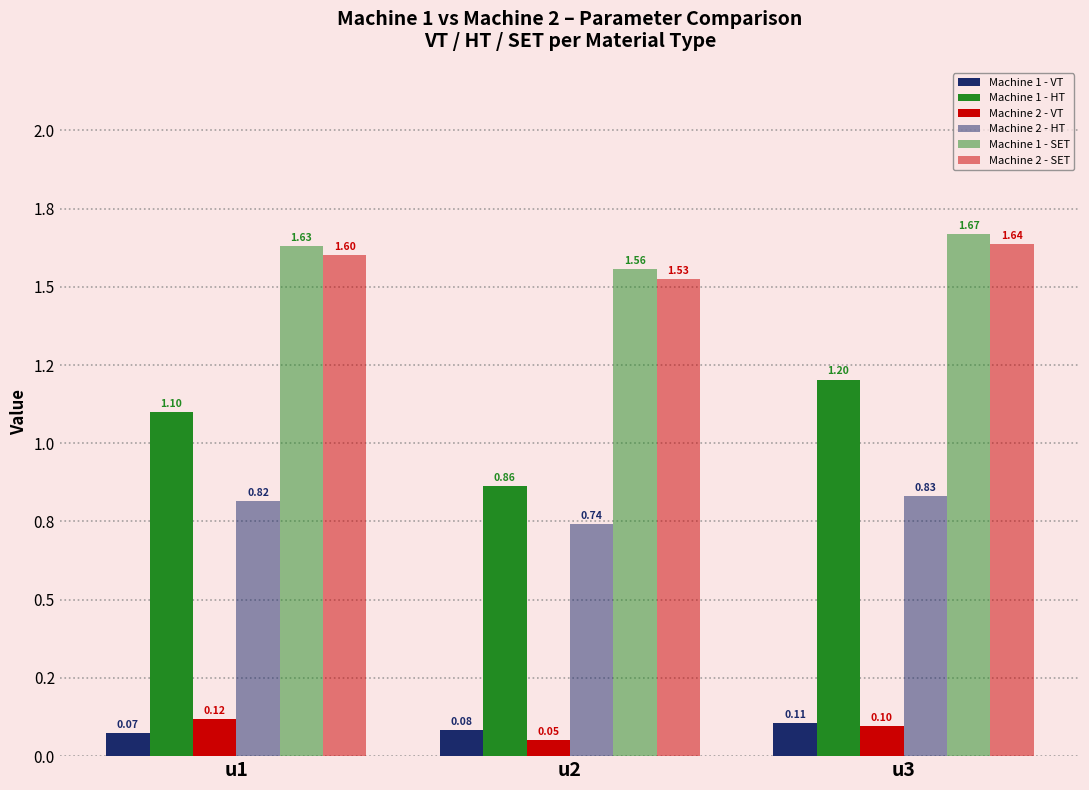

Is it true that Machine 1 - VT equals 0.0 at u2?

False